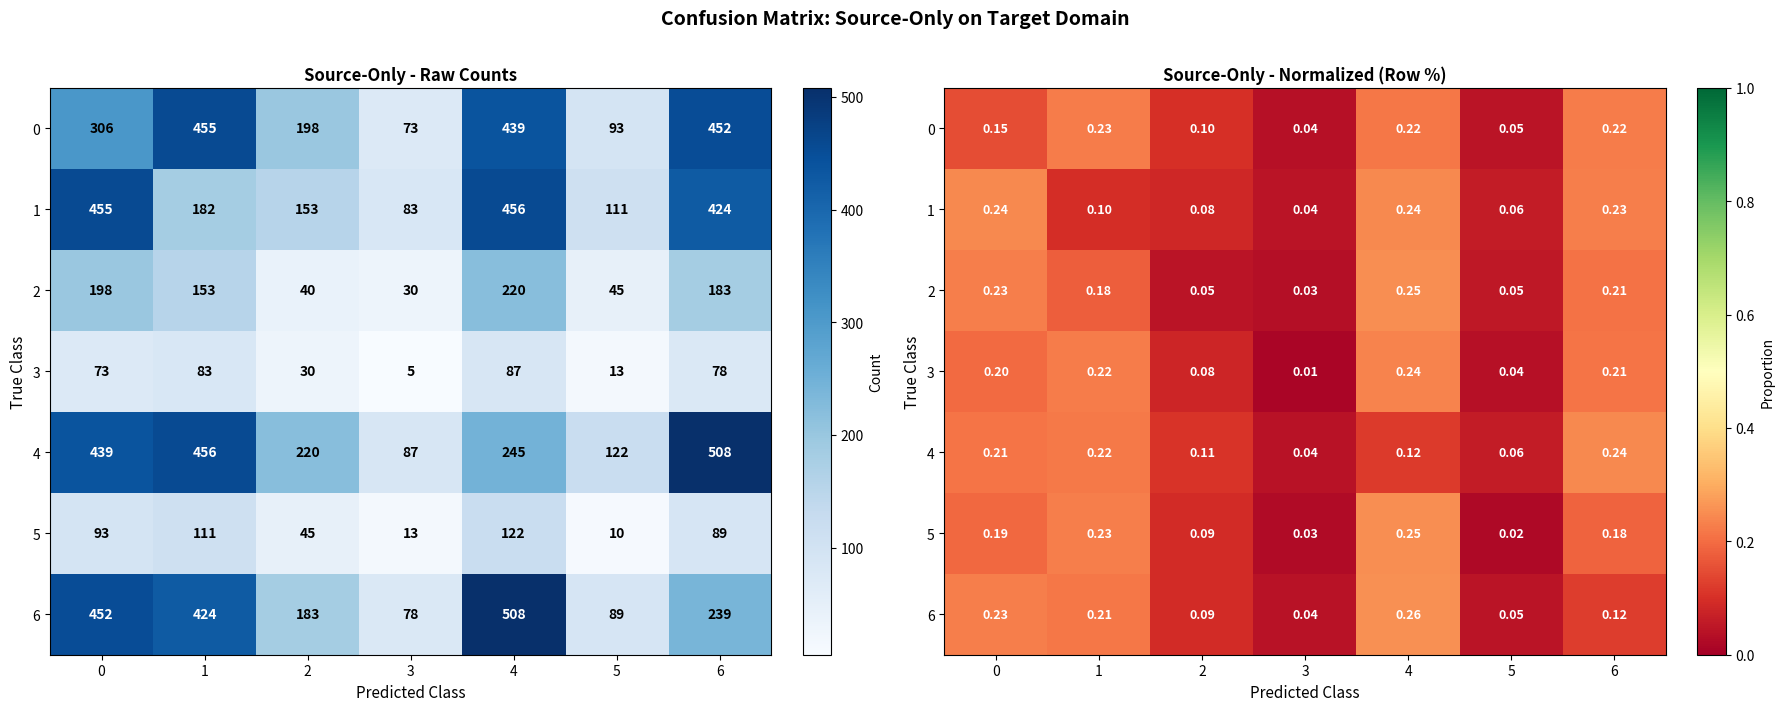

The 1 series shows 0.2 at 6. True or false?

True